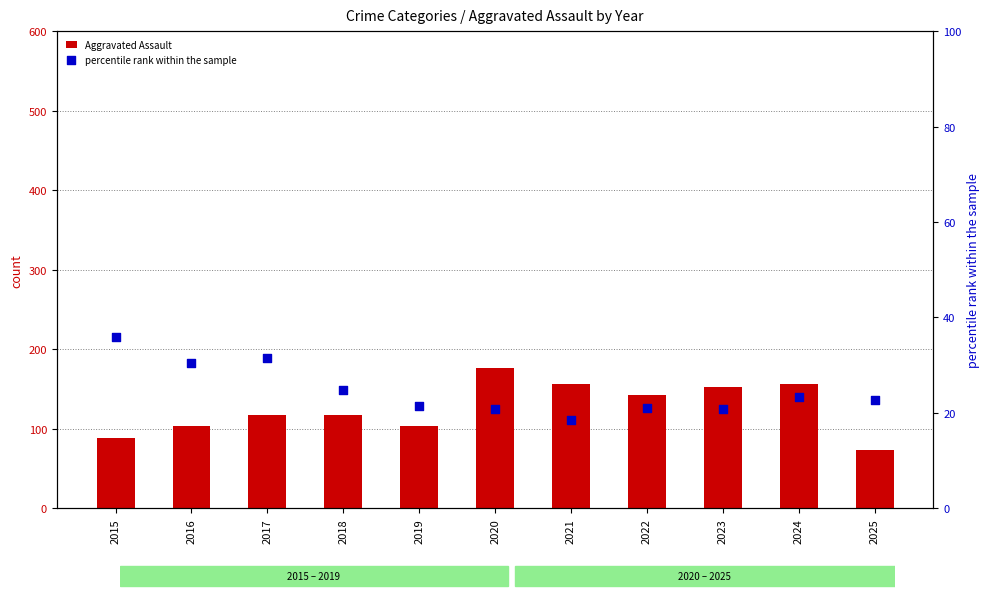

Which series contains the highest Y value?

Aggravated Assault